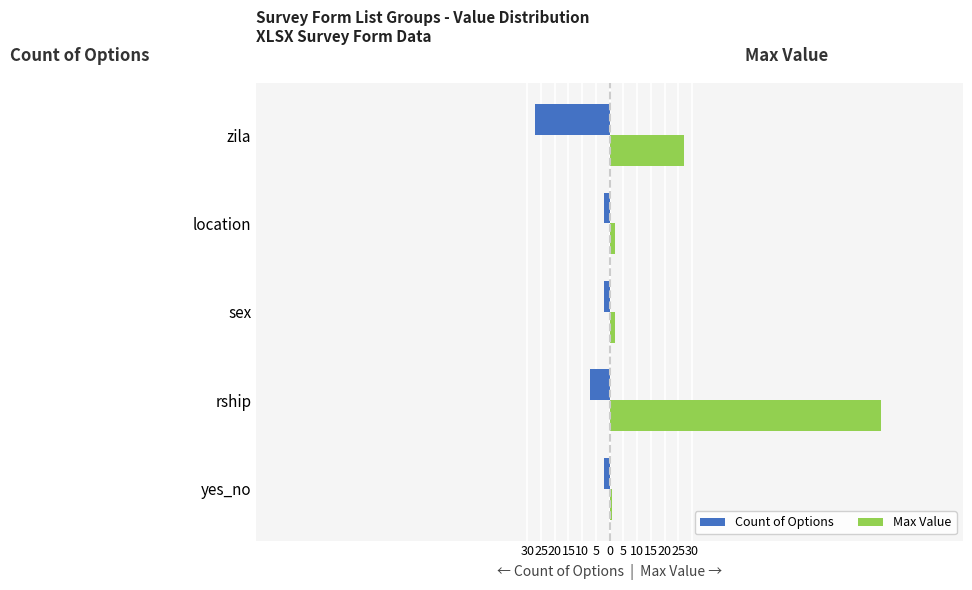

What is the value of the Max Value bar at the 5th from the left?

27